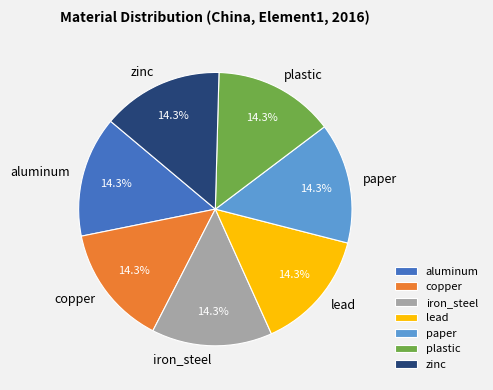

Is there any slice that represents more than half of the pie?

No